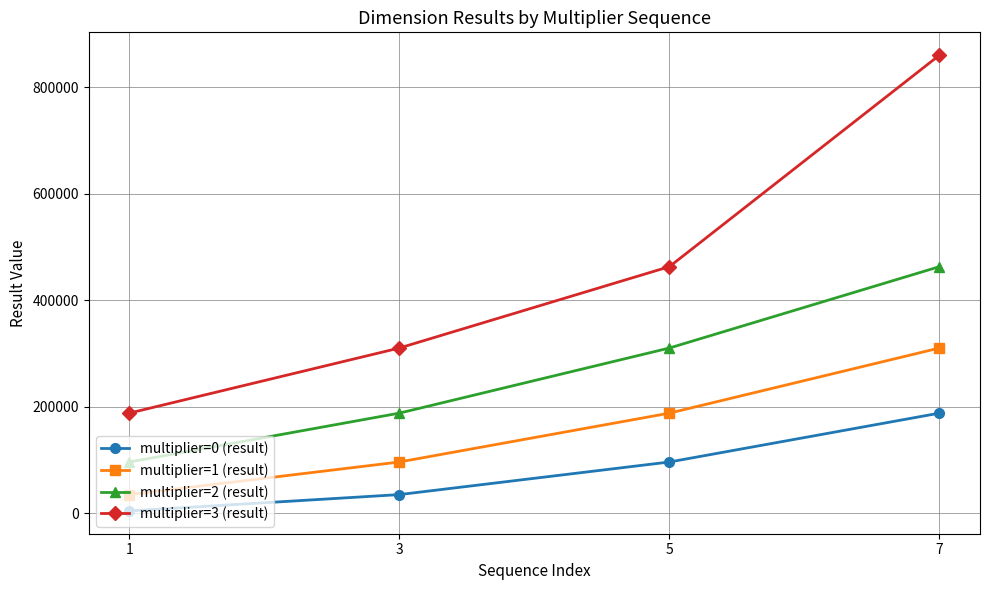

What is the difference between the maximum and minimum values in the multiplier=0 (result) series?

183849